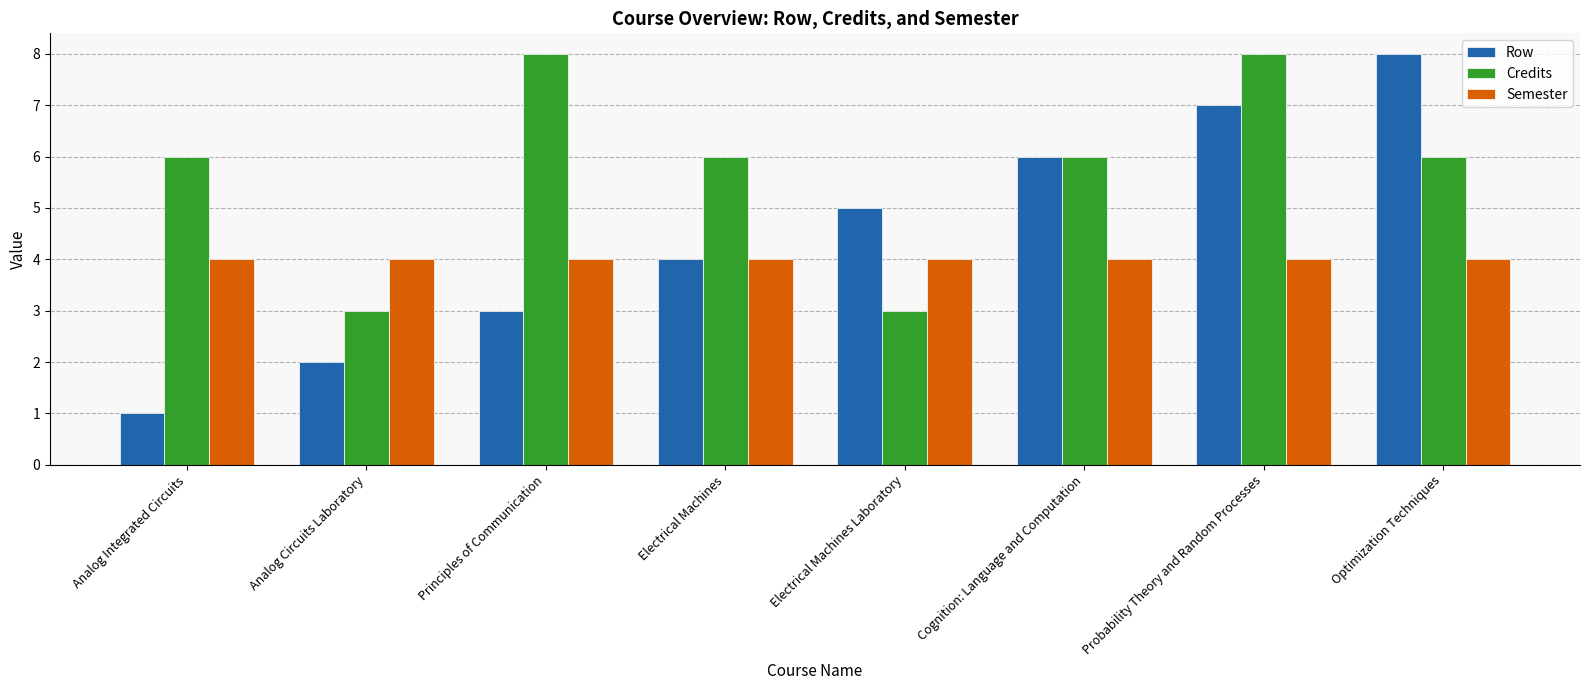

Is it true that Credits equals 5 at Electrical Machines Laboratory?

False